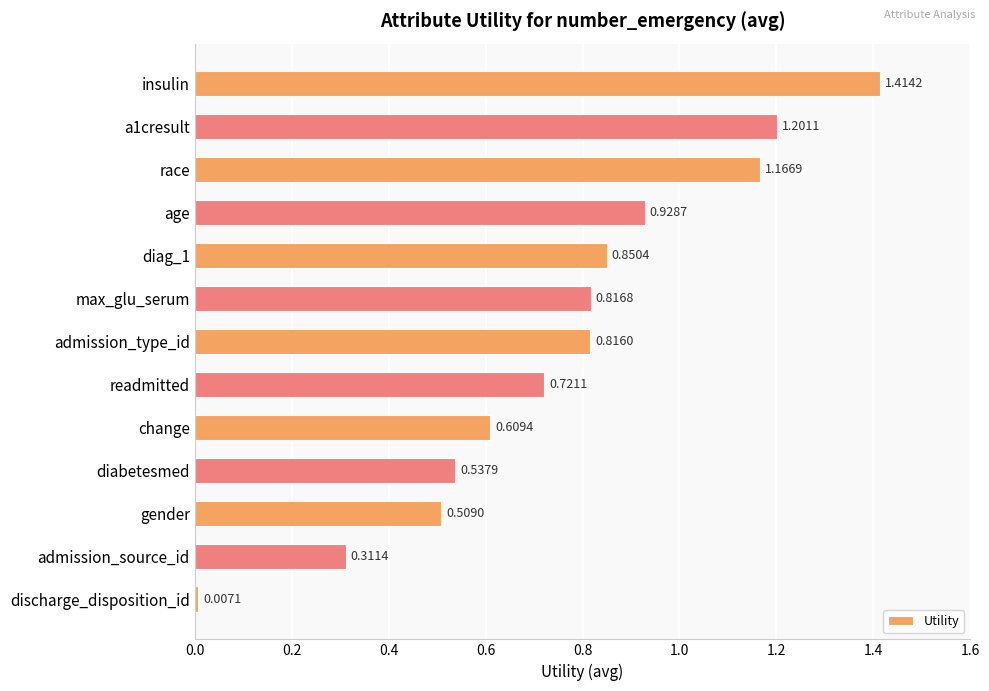

How many bars are there in total?

13